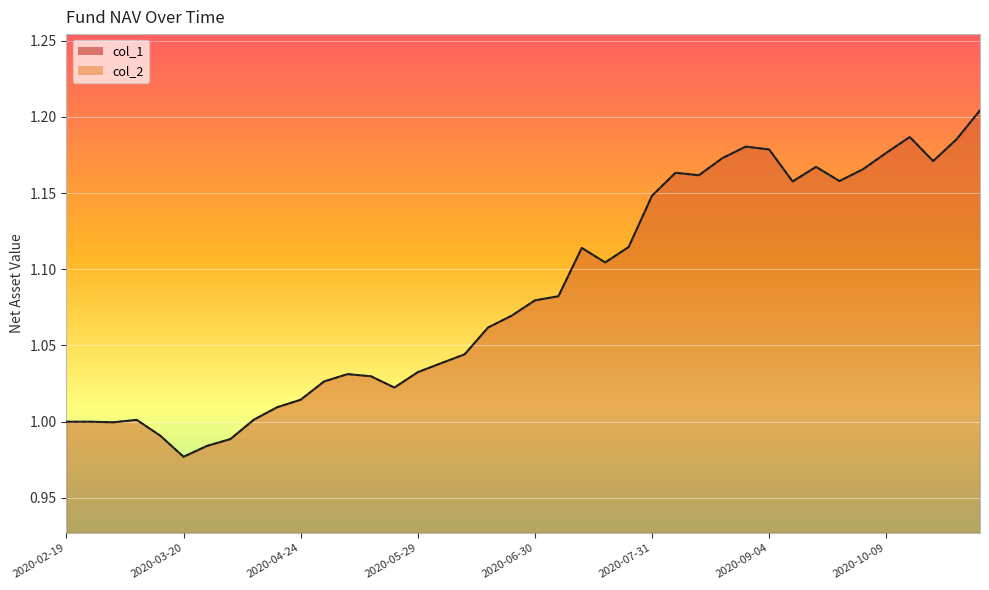

How many data points does each series have?

40